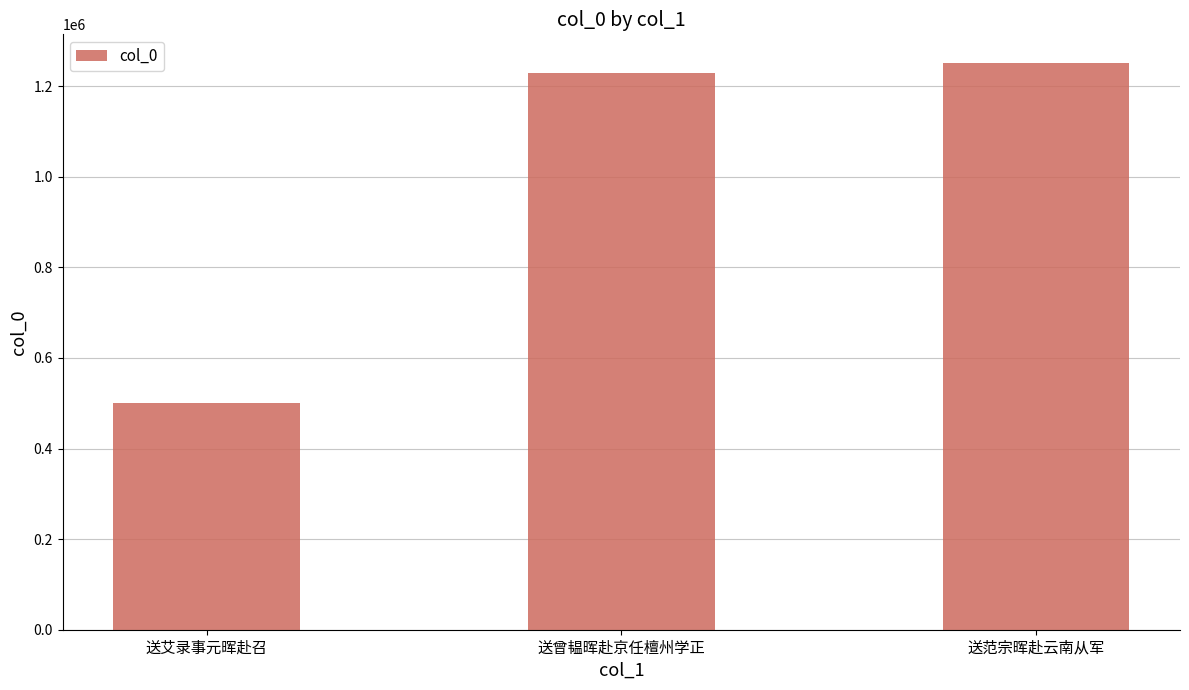

Reading right to left, transcribe all the data shown in this chart.

送范宗晖赴云南从军=1251815	送曾韫晖赴京任檀州学正=1228781	送艾录事元晖赴召=499718